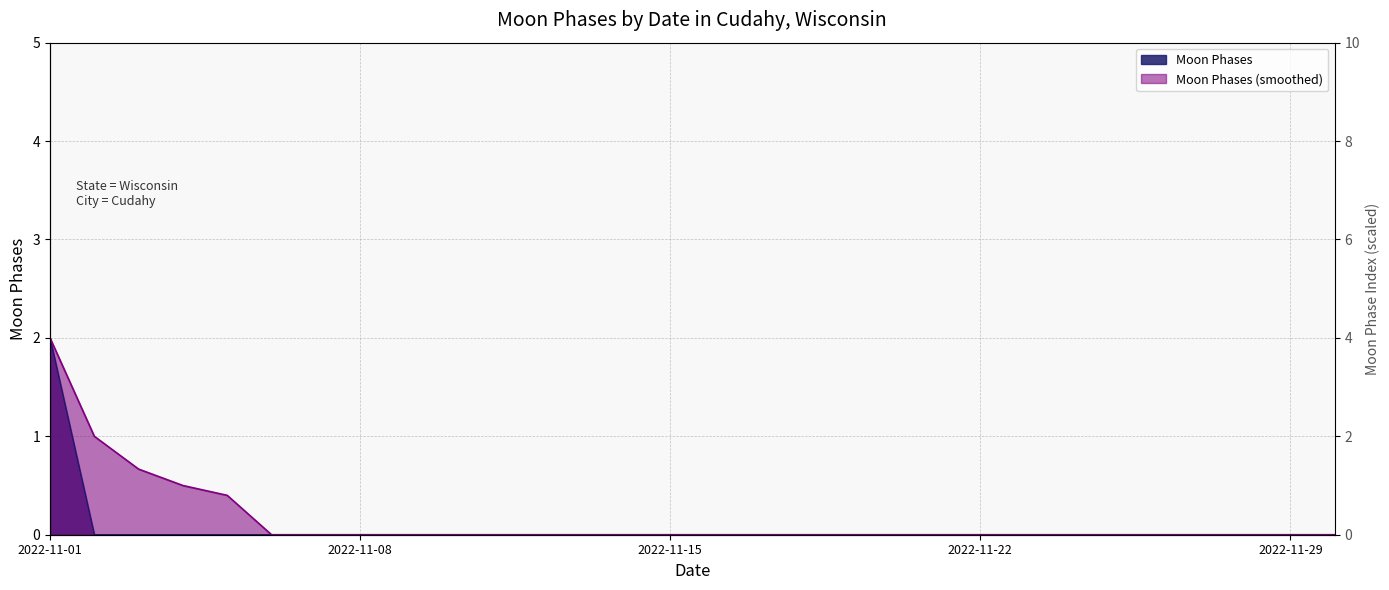

Between 2022-11-11 and 2022-11-27, which is larger?

2022-11-11